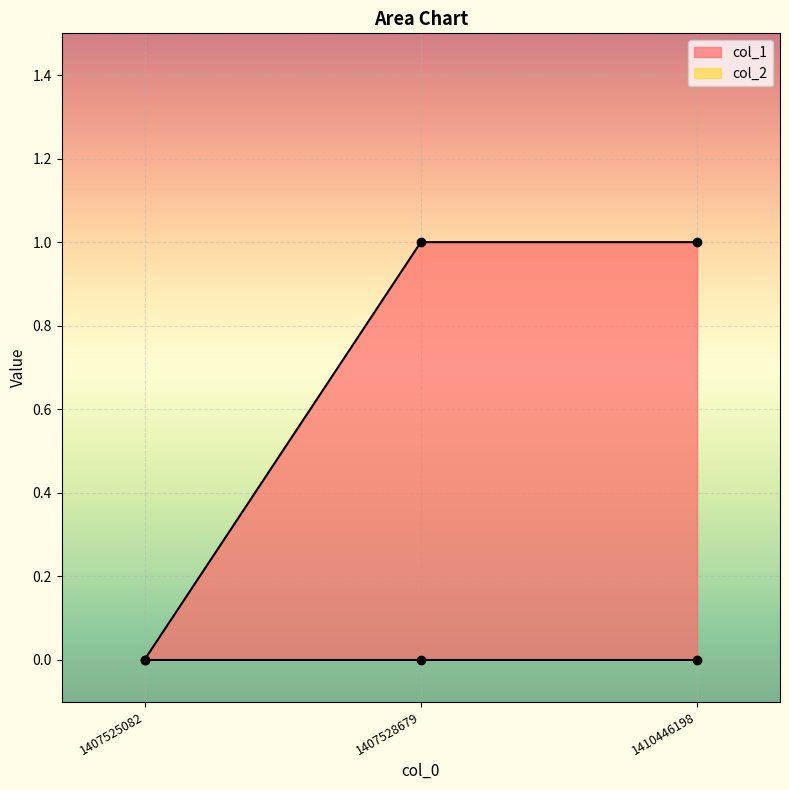

Reading right to left, transcribe all the data shown in this chart.

1410446198=1	1407528679=1	1407525082=0